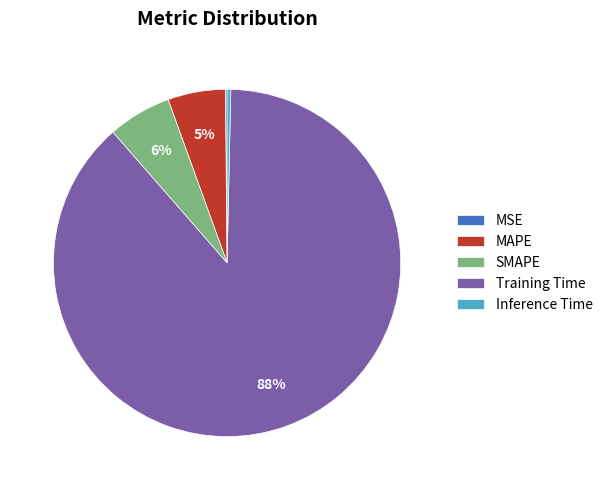

Combined, do MAPE and Training Time account for over 50%?

Yes